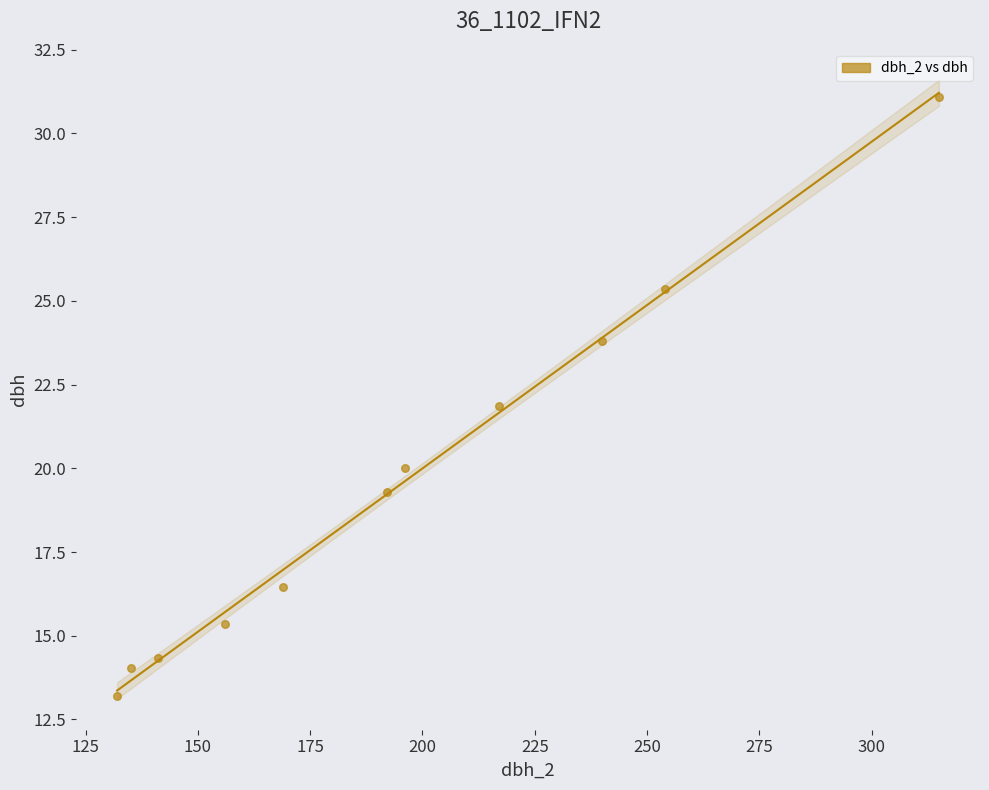

What is the range of Y values (max minus min)?

17.9